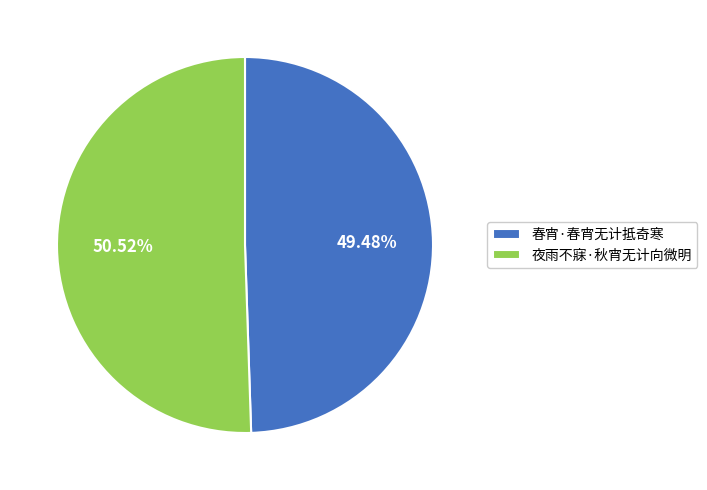

What percentage is the 春宵·春宵无计抵奇寒 slice, to the nearest percent?

49%